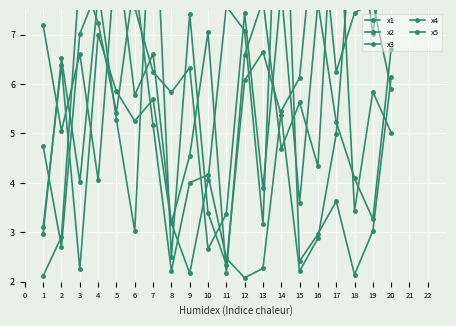

Is the value of x3 at 6 greater than the value of x1 at 6?

No